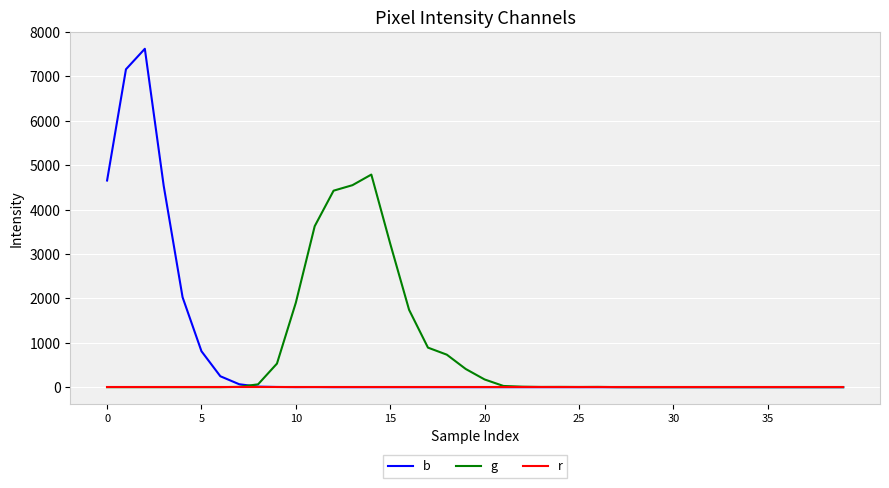

Which series has the largest range (max minus min)?

b